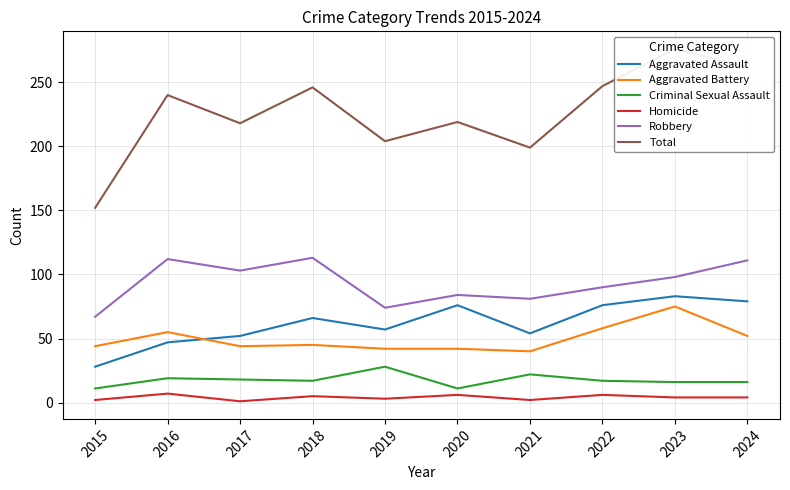

Is it true that Homicide equals 6 at 2024?

False